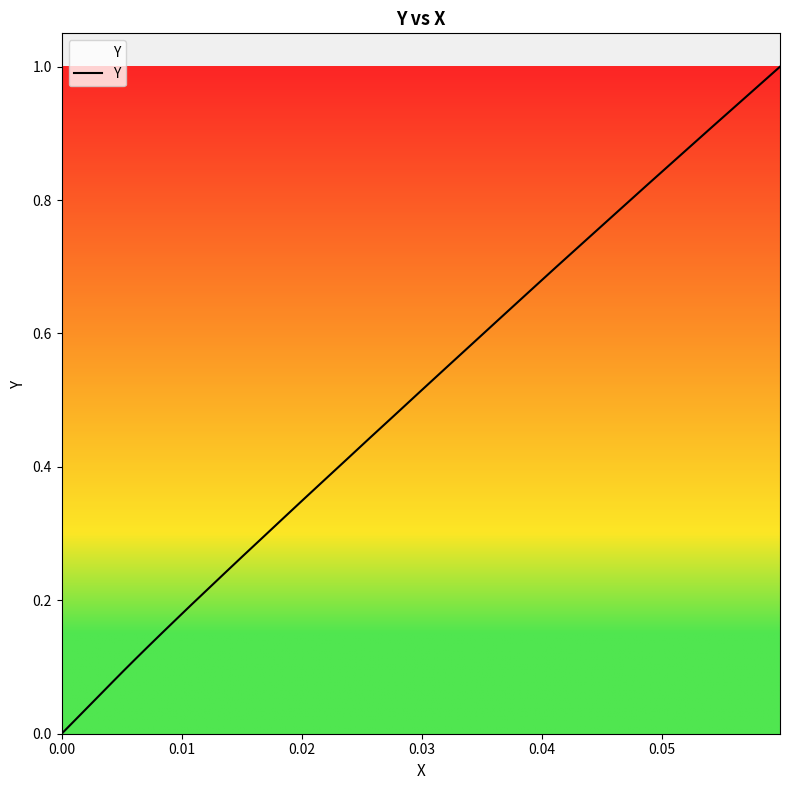

How many lines are shown in the chart?

1